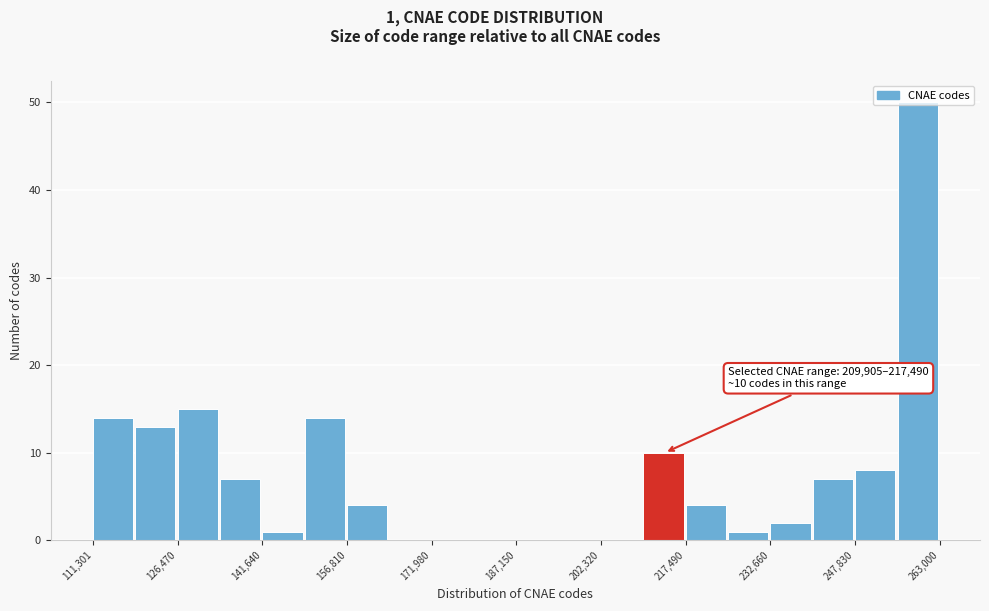

Read against the x-axis, roughly where is the centre of the tallest bar?

260000